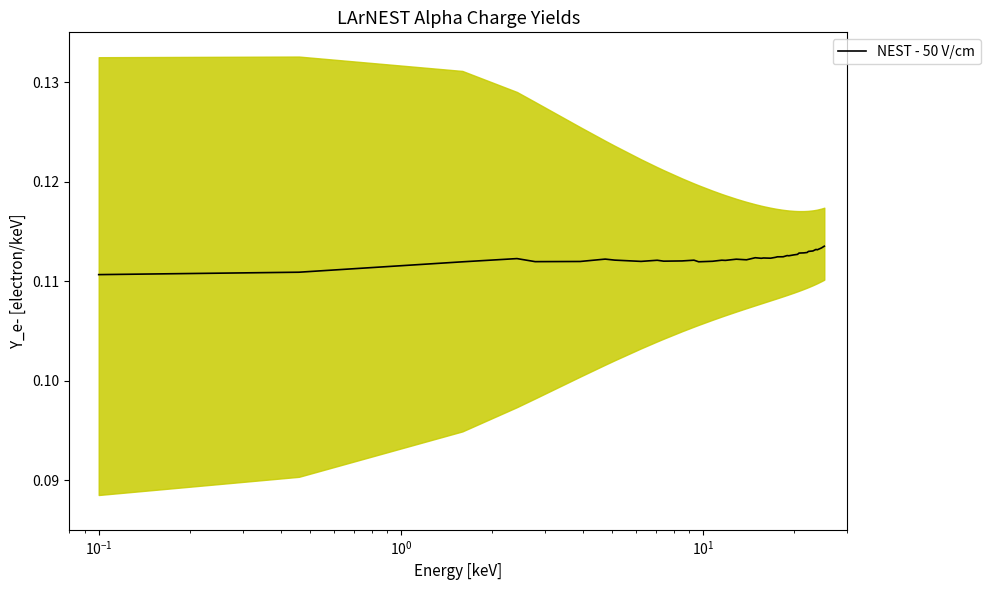

How many points are higher than both their immediate neighbors (excluding endpoints)?

10